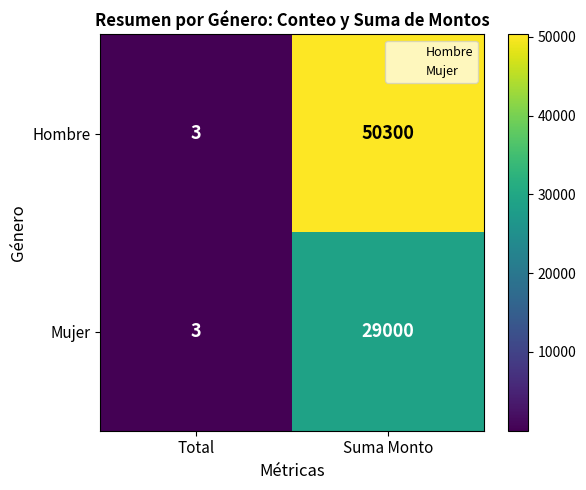

What is the approximate value of Hombre at Suma Monto, to the nearest 10?

50300